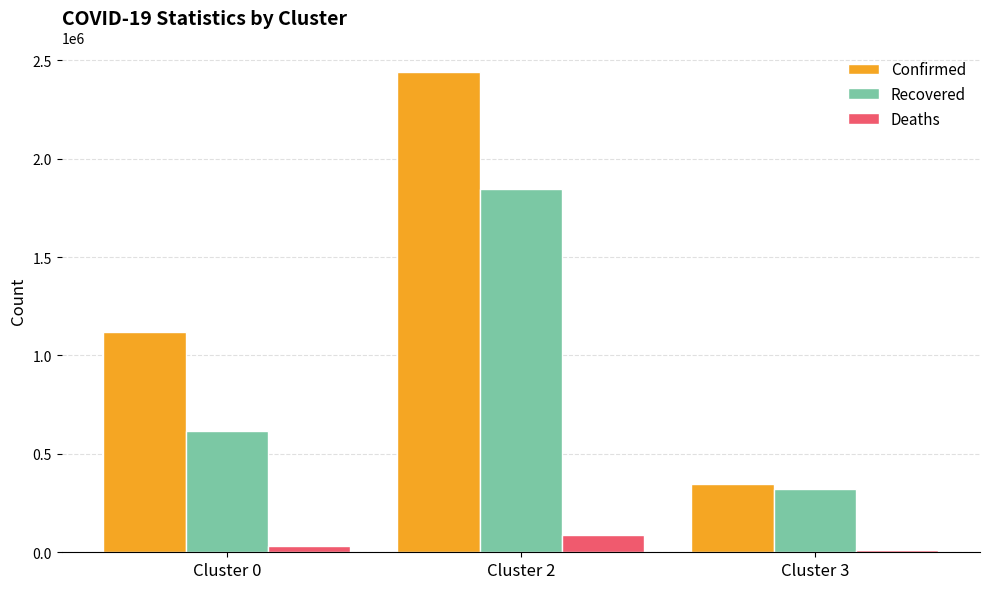

At which label is Recovered closest to 1083297?

Cluster 0